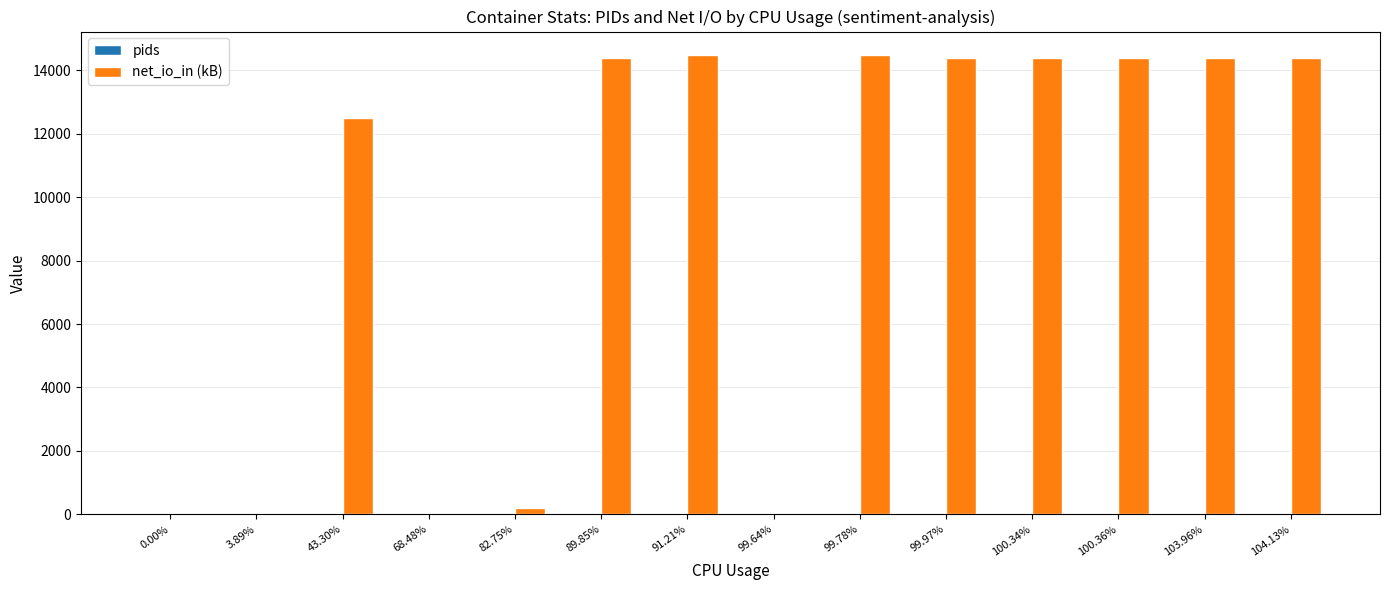

Which series has the largest total across all categories?

net_io_in (kB)